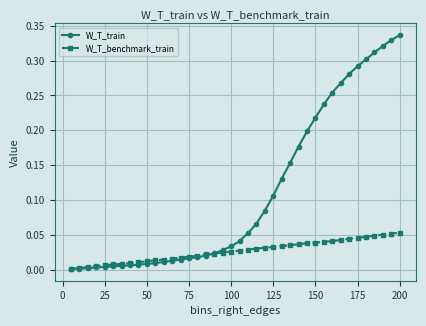

Which series has the largest total across all categories?

W_T_train